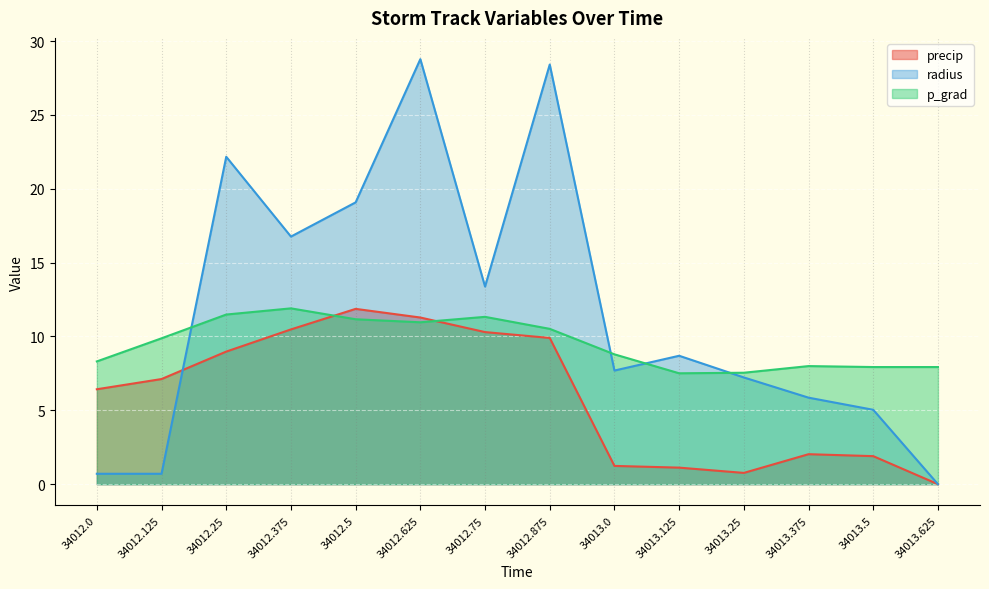

At which category is the sum across all series the highest?

34012.625